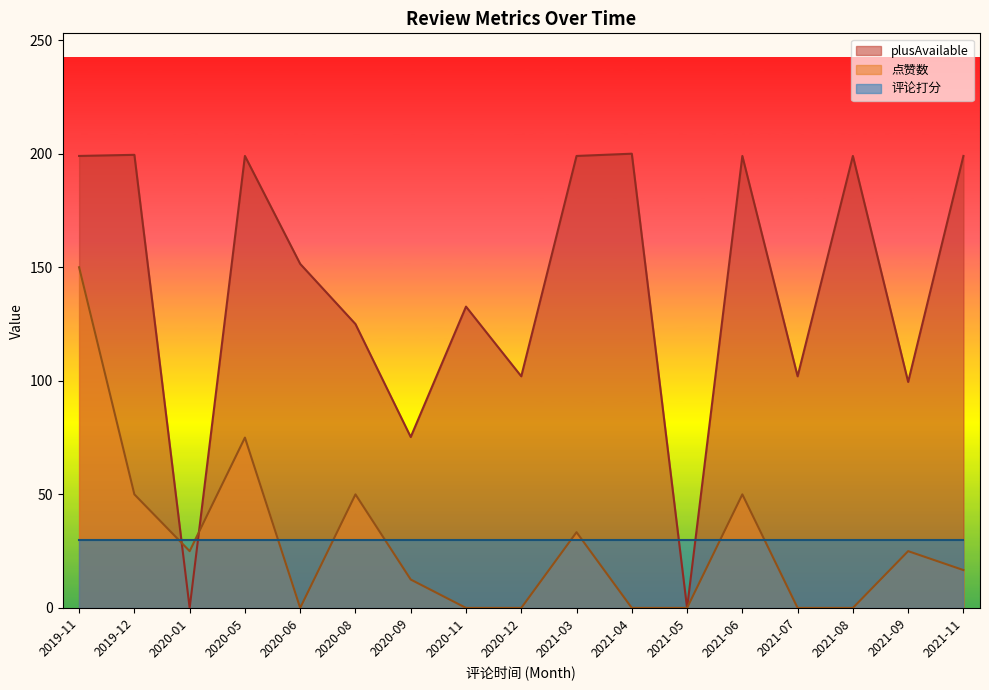

Rank the series at 2020-11 from lowest to highest value.

点赞数, 评论打分, plusAvailable